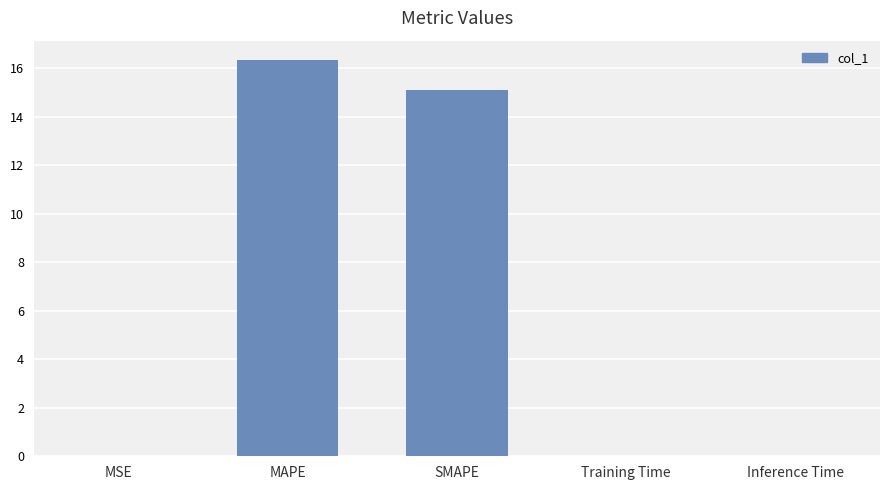

Between Training Time and MAPE, which is larger?

MAPE